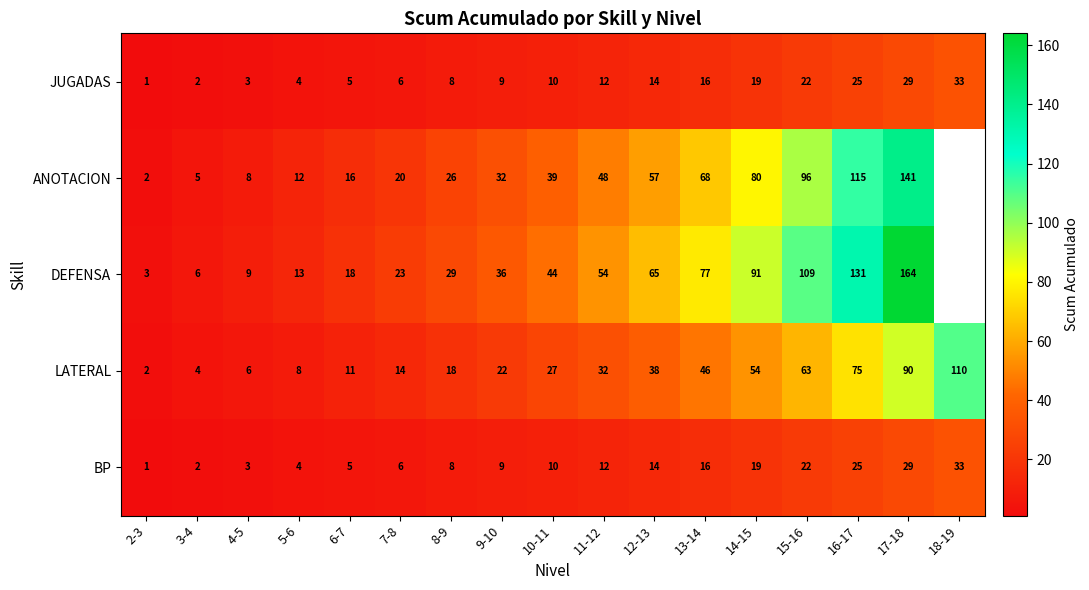

What is the difference between the highest and lowest values at 11-12?

42